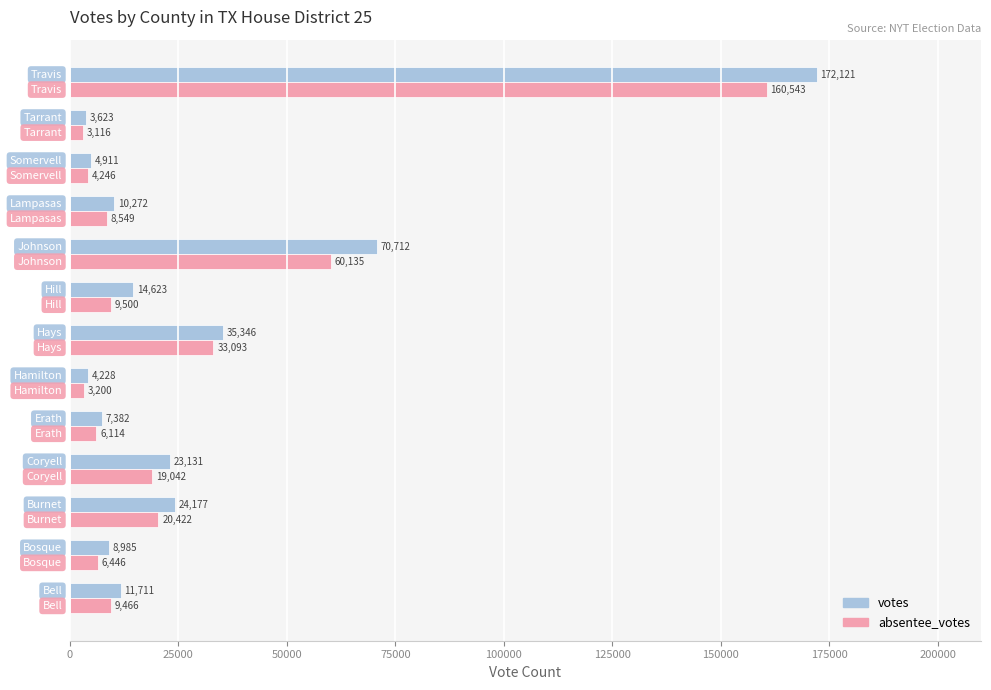

Rank the series by their average value, from highest to lowest.

votes, absentee_votes